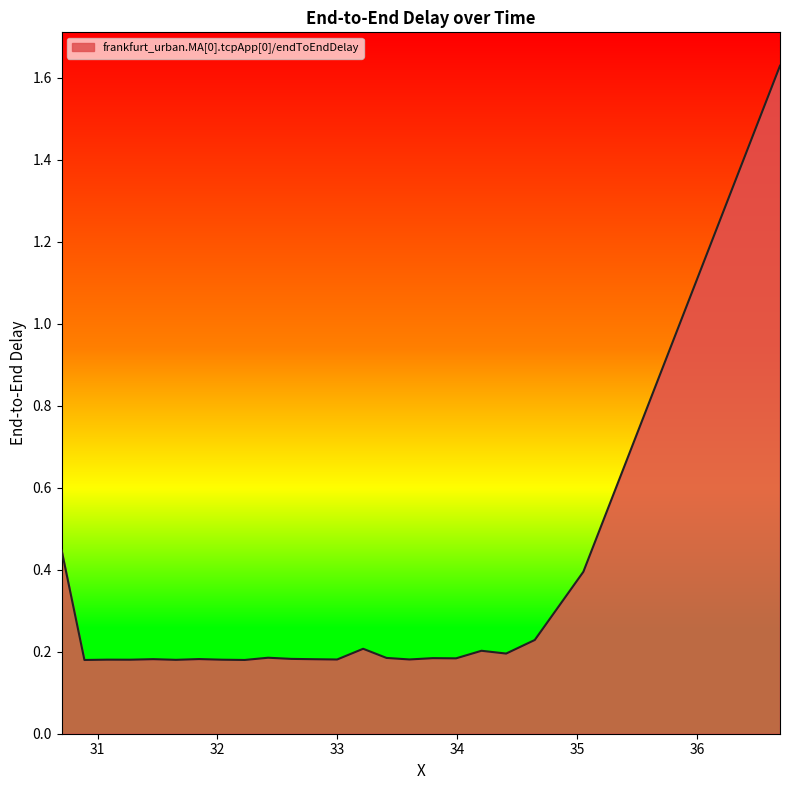

What is the difference between the maximum and minimum values?

1.4